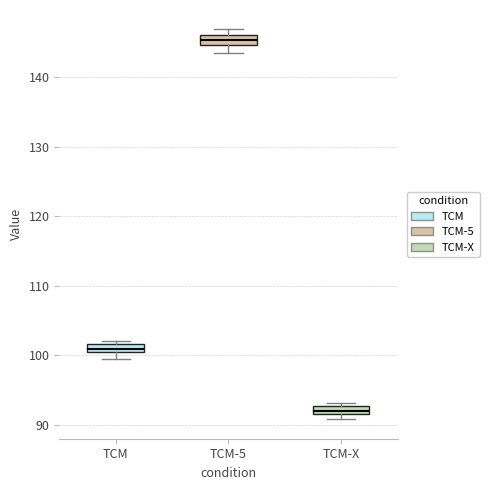

Which box has the lowest median line?

TCM-X